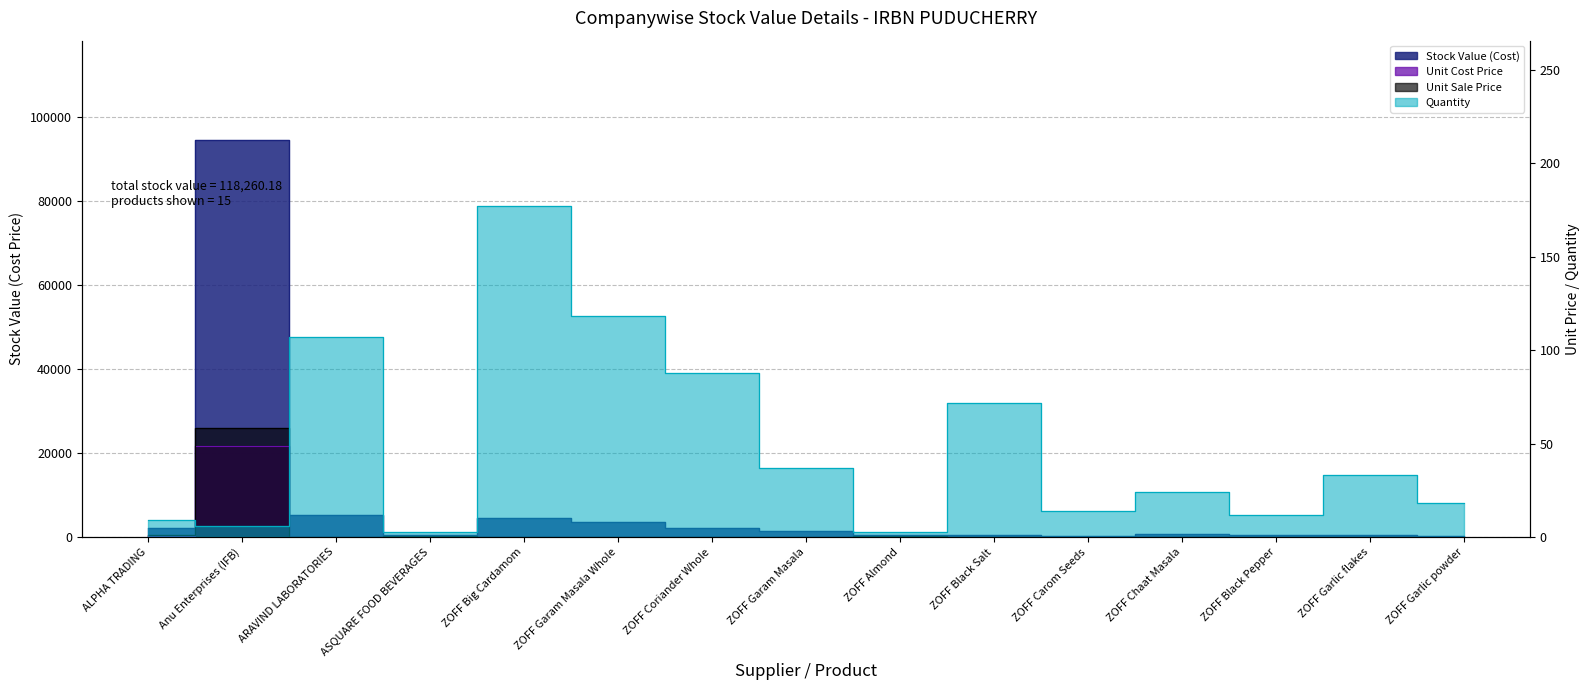

Is it true that Stock Value (Cost) equals 2611.7 at ARAVIND LABORATORIES?

False